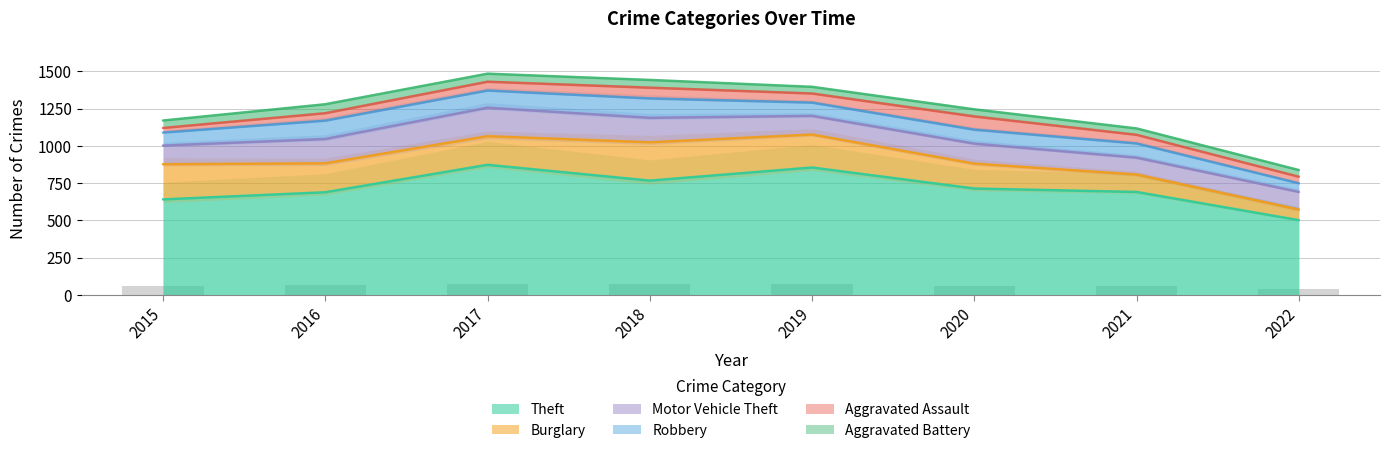

What is the minimum value shown in the chart?

31